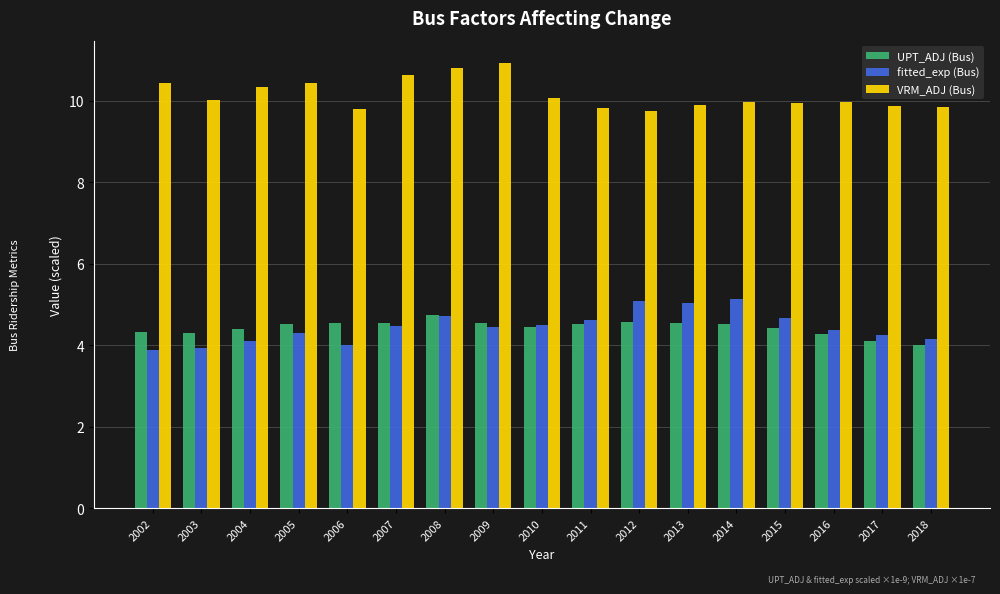

What value does the VRM_ADJ (Bus) series have at 2009?

10.9